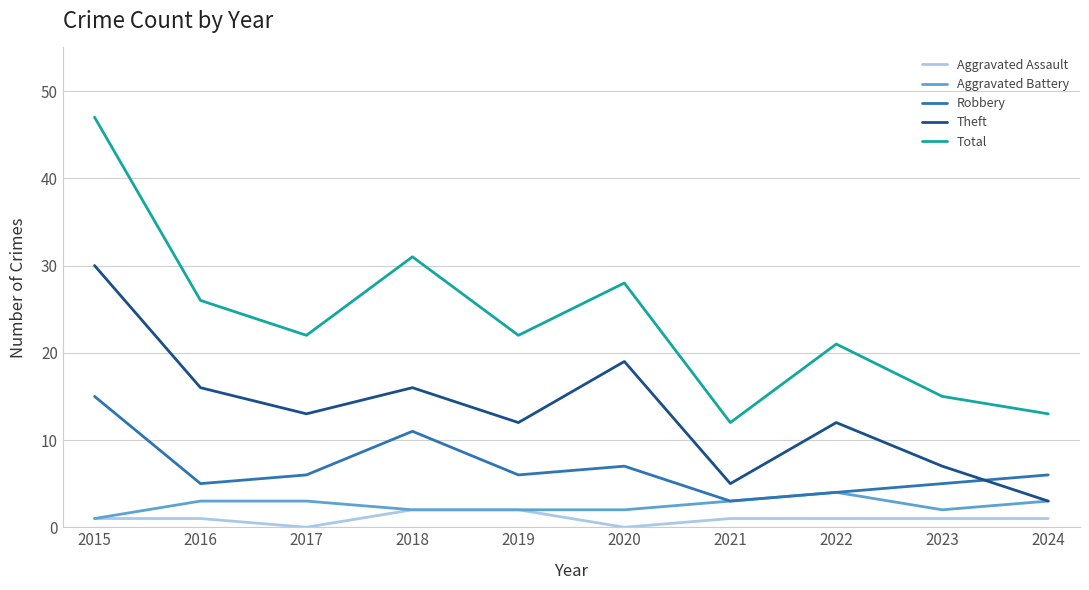

True or false: Robbery has a value of 4 at 2020.

False